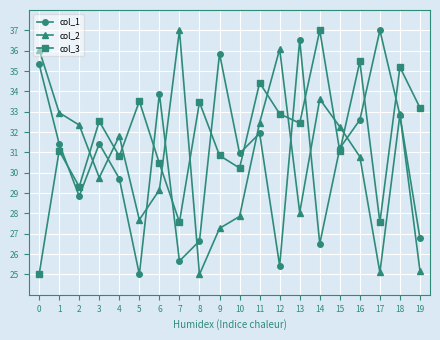

What is the average value of the col_3 series?

31.7